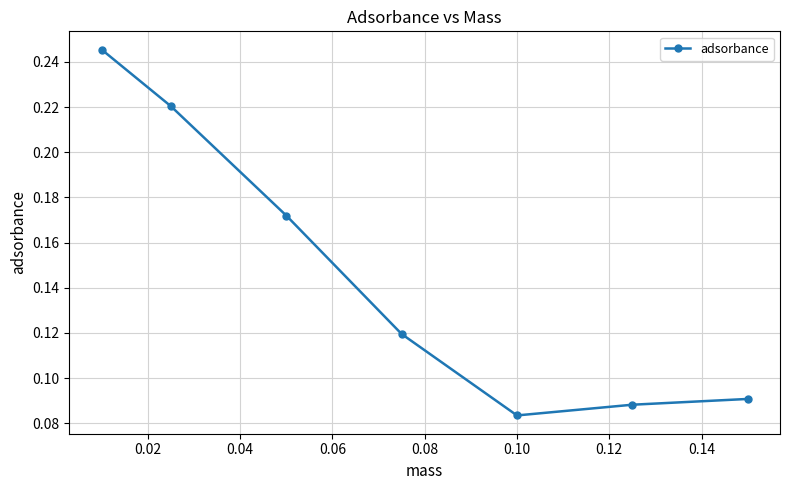

How many values are between 0 and 1?

7